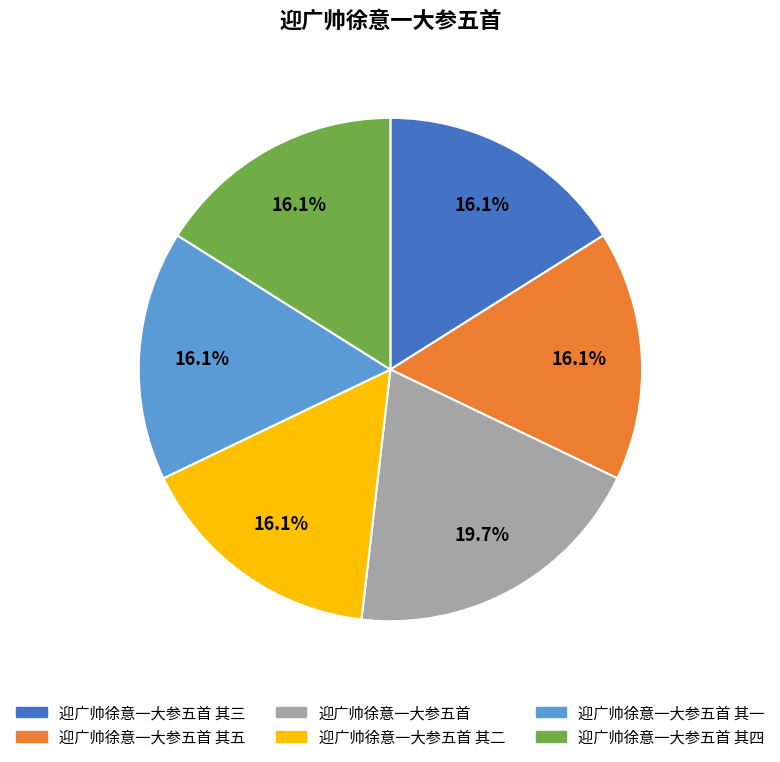

Which slice is the largest?

迎广帅徐意一大参五首